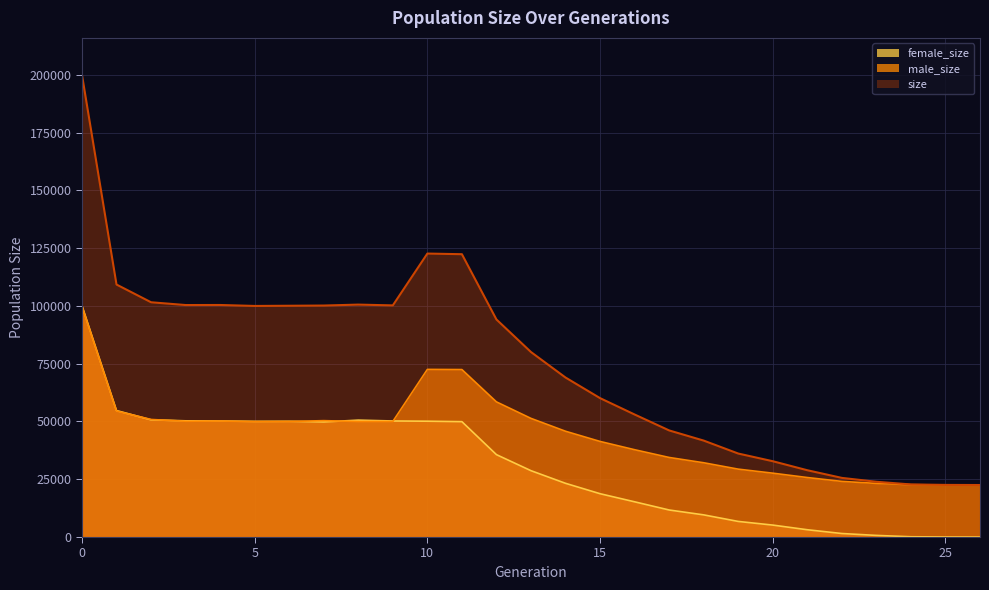

Which series has the largest total across all categories?

size